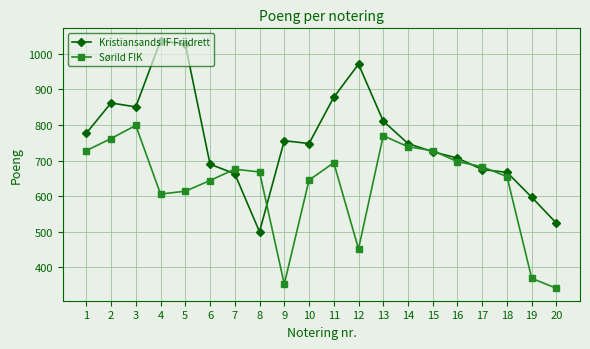

Which series has the widest spread of values?

Kristiansands IF Friidrett